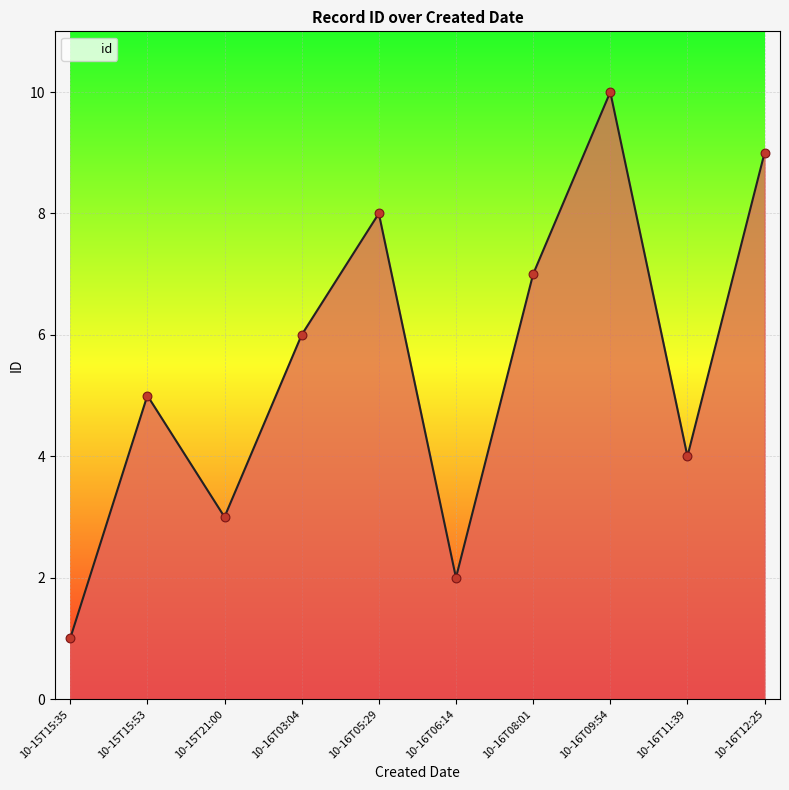

Approximately how many times larger is the value at 10-15T21:00 compared to 10-16T08:01?

0.4